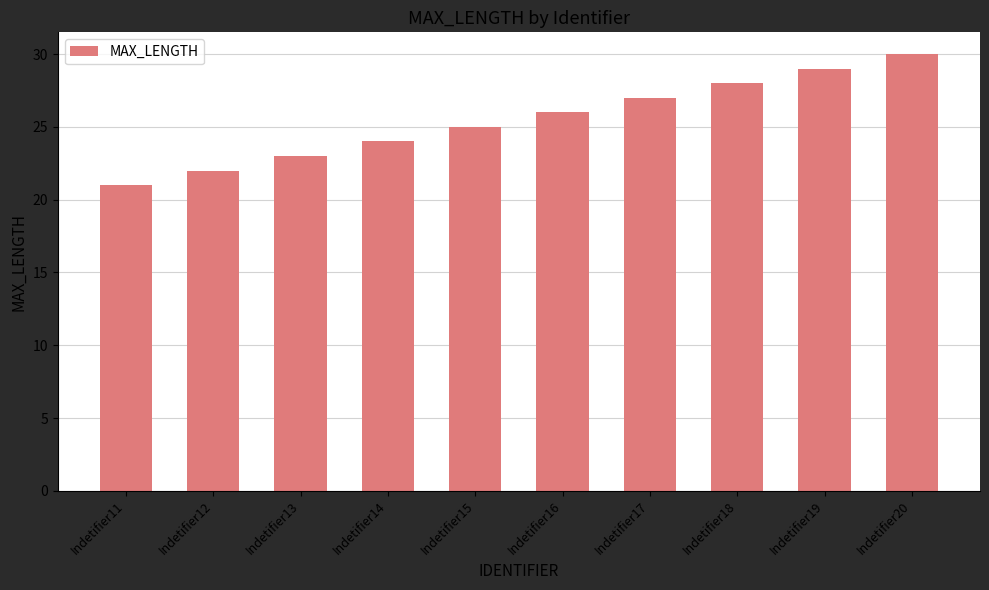

How many bars are there in total?

10